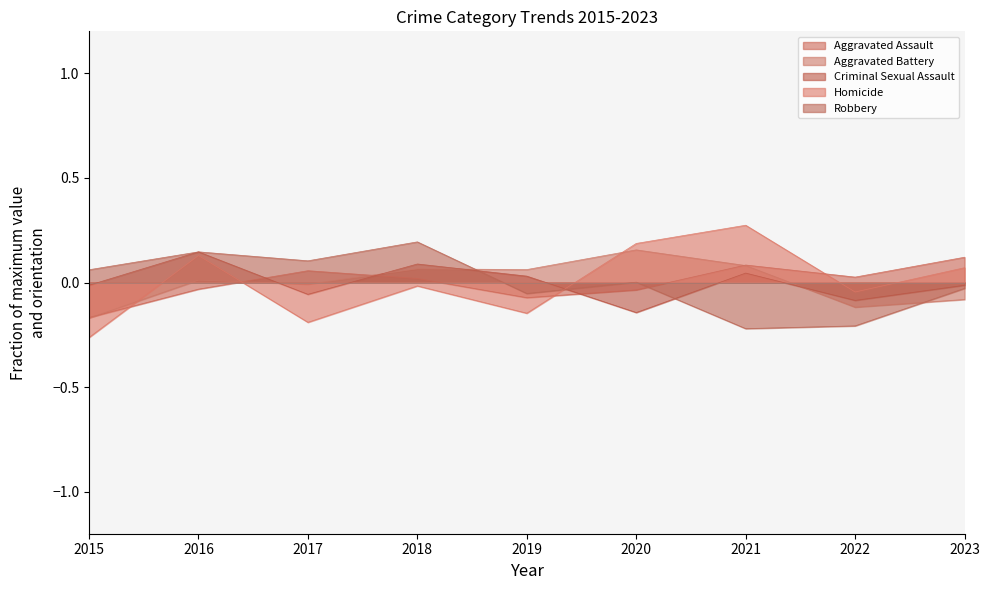

Reading right to left, what are all the values shown in this chart?

Aggravated Assault: 0.1	0.0	0.1	-0.0	-0.1	0.0	0.1	-0.0	-0.2
Aggravated Battery: -0.1	-0.1	0.1	0.2	0.1	0.1	-0.0	0.0	-0.2
Criminal Sexual Assault: -0.0	-0.1	0.0	-0.1	0.0	0.1	-0.1	0.1	-0.0
Homicide: 0.1	-0.0	0.3	0.2	-0.1	-0.0	-0.2	0.1	-0.3
Robbery: -0.0	-0.2	-0.2	0.0	-0.1	0.2	0.1	0.1	0.1